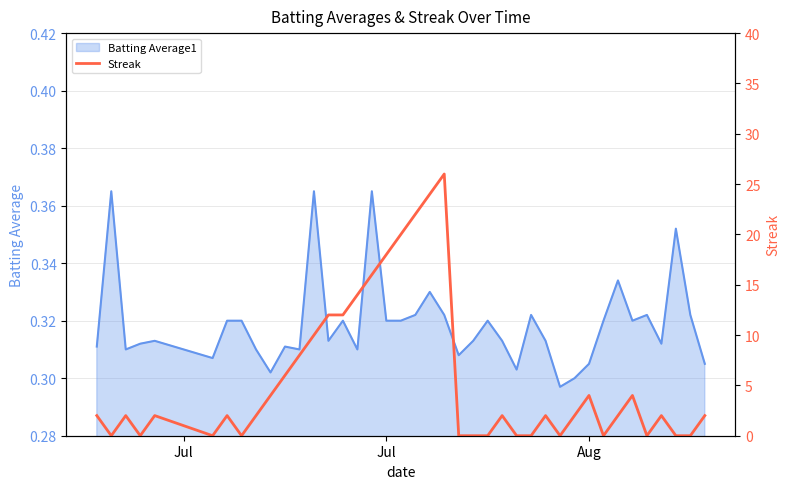

What is the sum of all values?

222